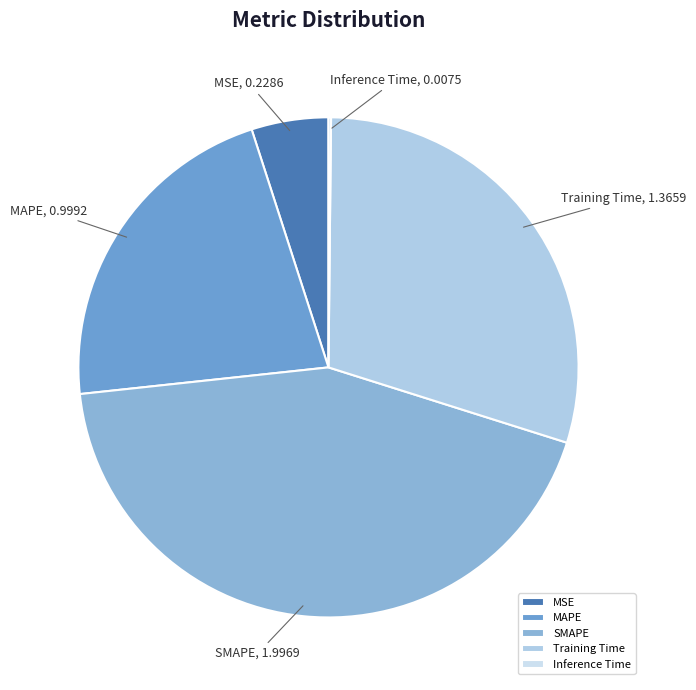

Between MSE and MAPE, which is larger?

MAPE